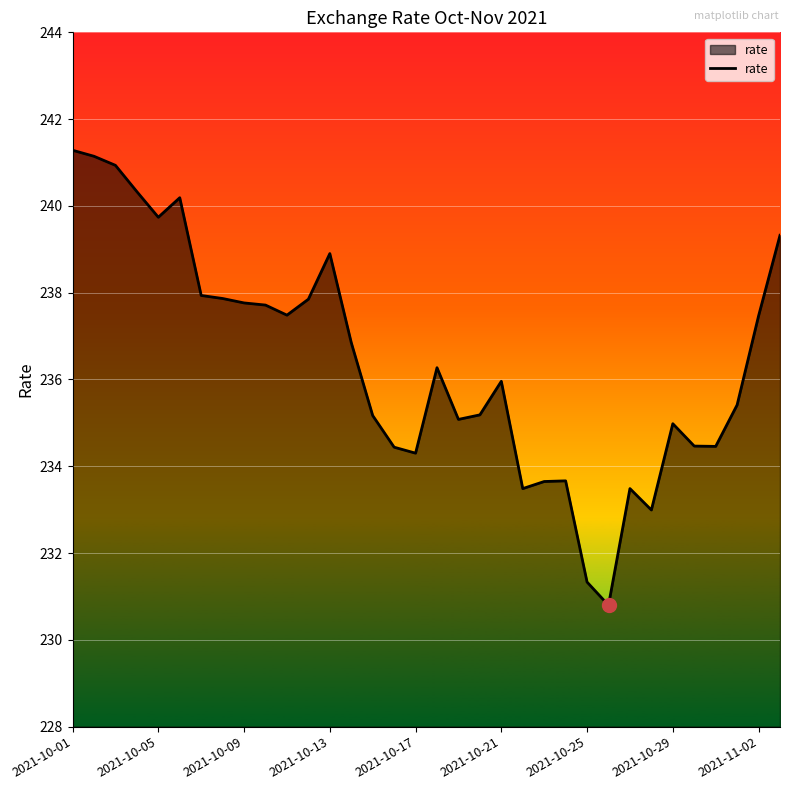

What is the maximum value shown in the chart?

241.3